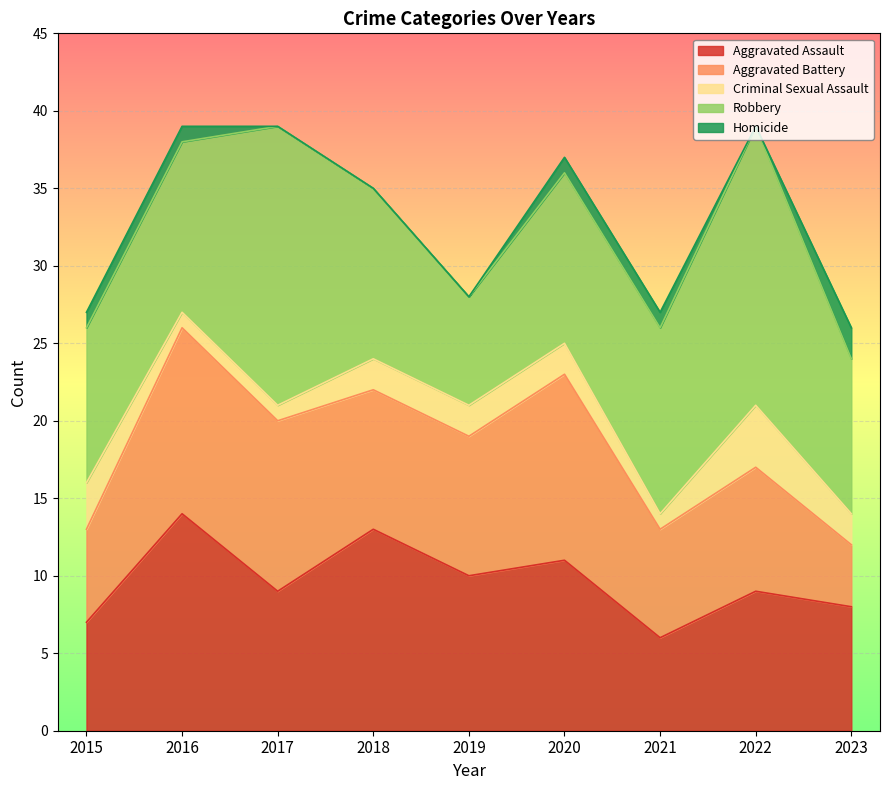

How many interior local valleys does the Criminal Sexual Assault series have?

1